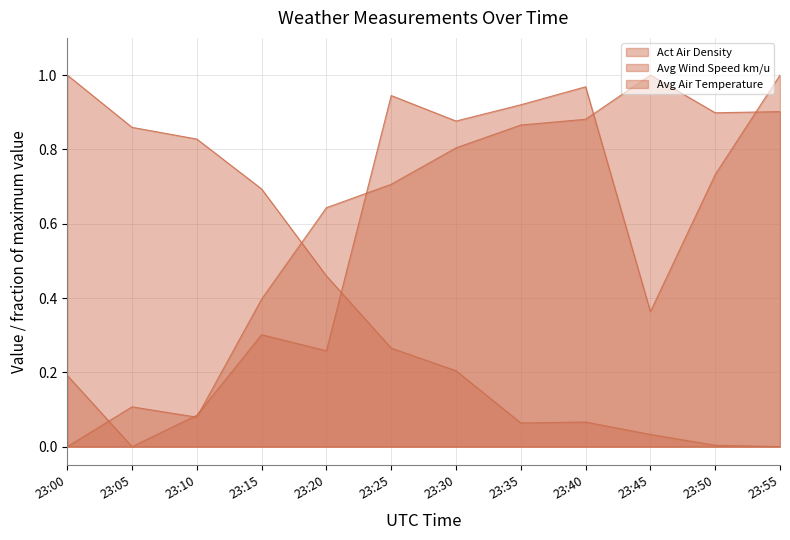

How many intersections are there between Avg Wind Speed km/u and Act Air Density?

6